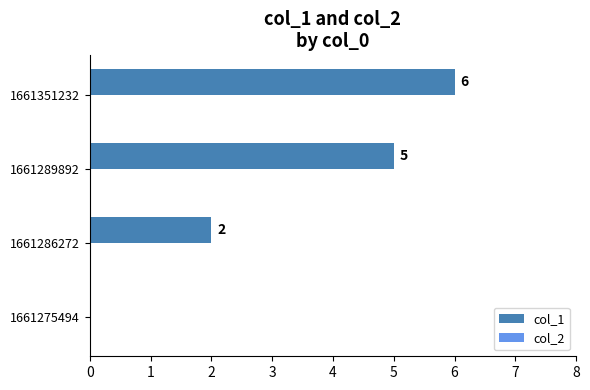

Where is the data nearest to the value 3?

1661286272